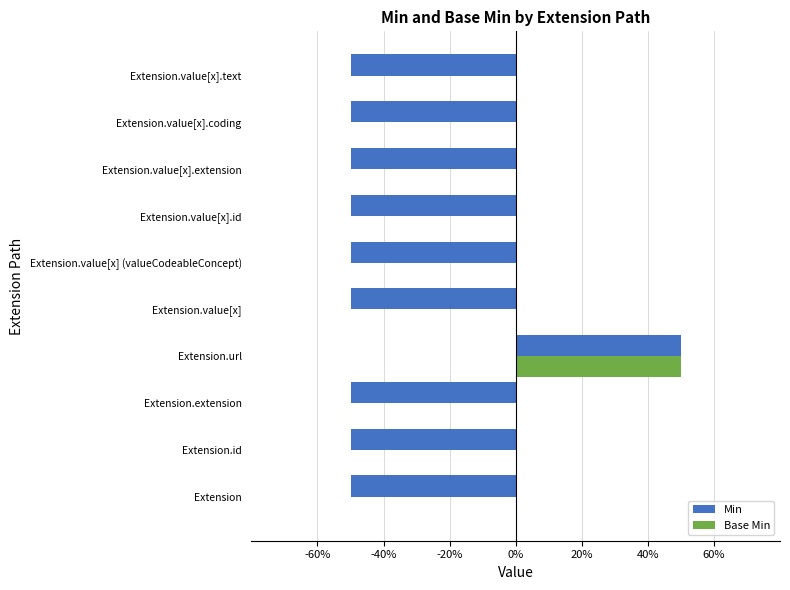

What is the total value across all series at Extension.value[x].extension?

-50